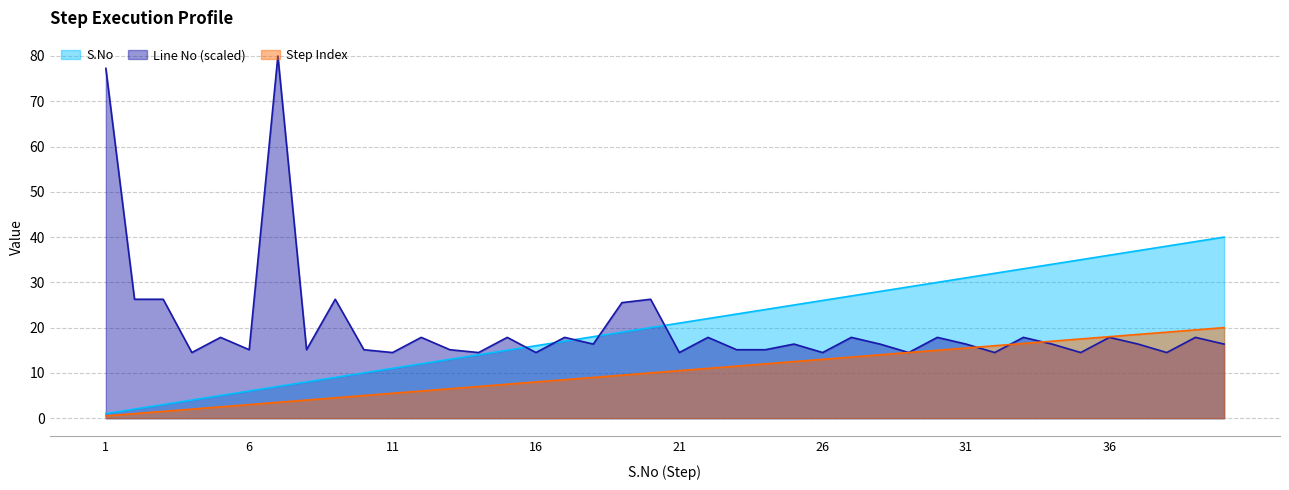

Rank the series by their maximum value, from highest to lowest.

Line No (scaled), S.No, Step Index